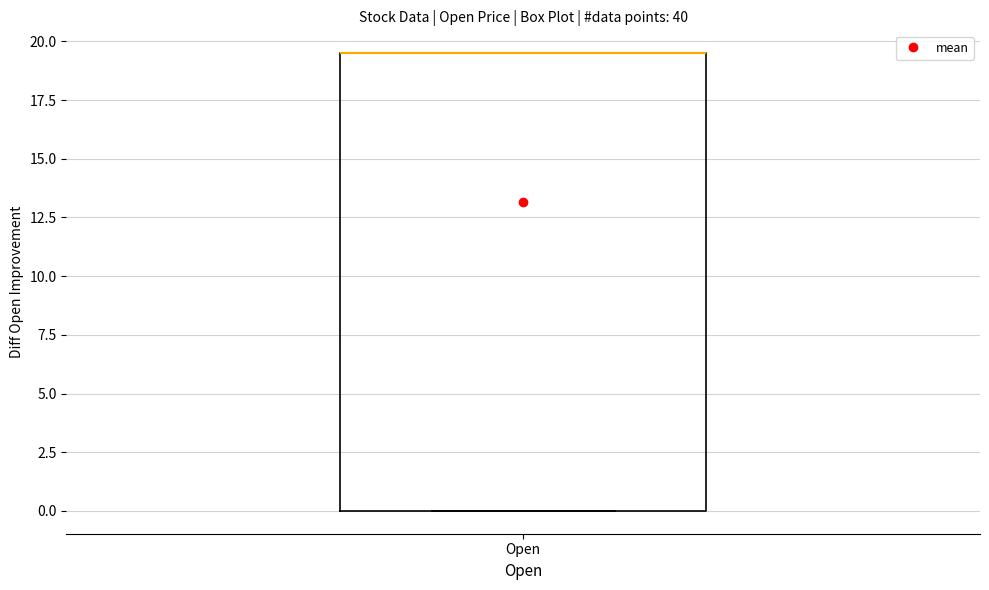

Where is the lower edge of the box for Open on the y-axis? The values are not printed on the chart, so give them approximately, as read against the axis.

0.0